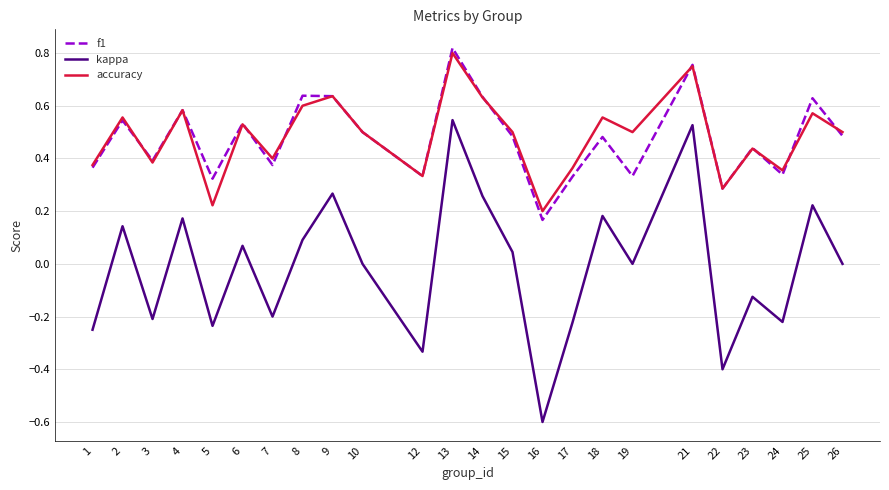

True or false: f1 has a value of 0.2 at 16.

True